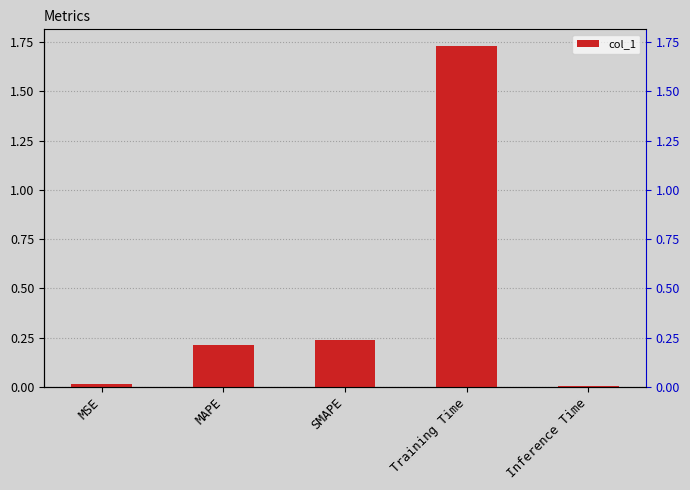

The value at SMAPE is 0.2. True or false?

True